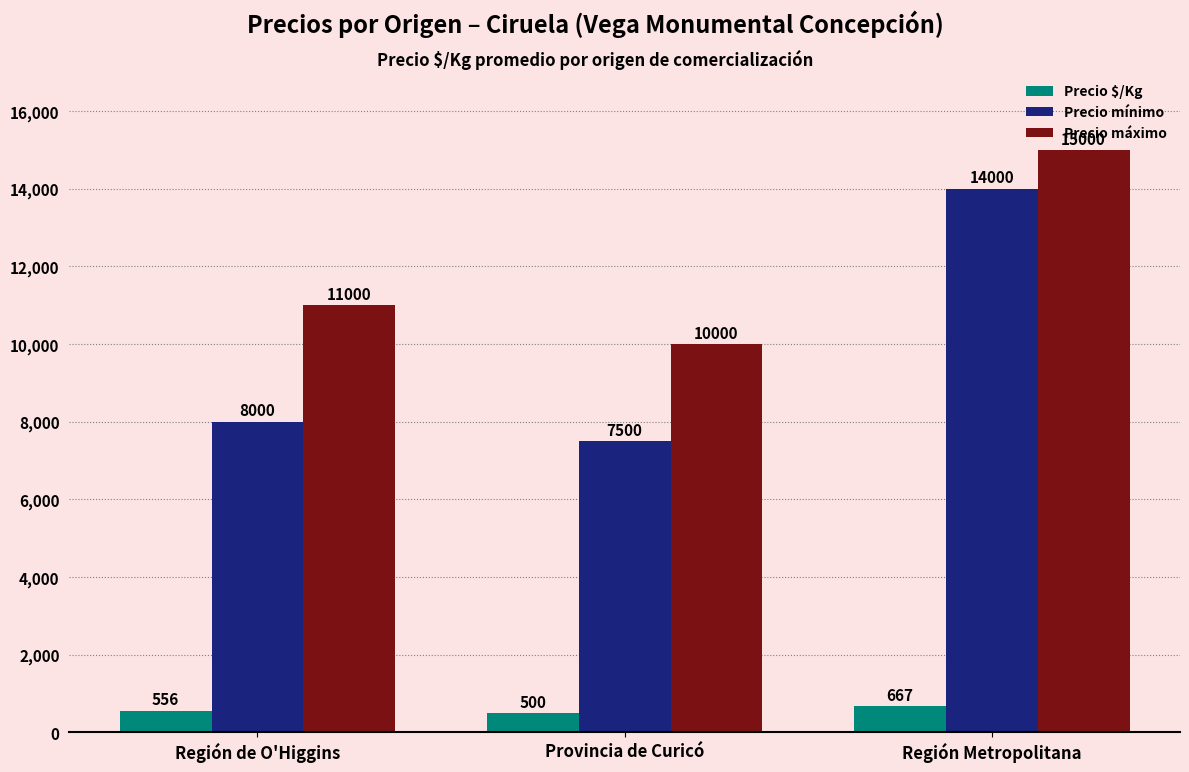

At Provincia de Curicó, list the series in order from smallest to largest.

Precio $/Kg, Precio mínimo, Precio máximo